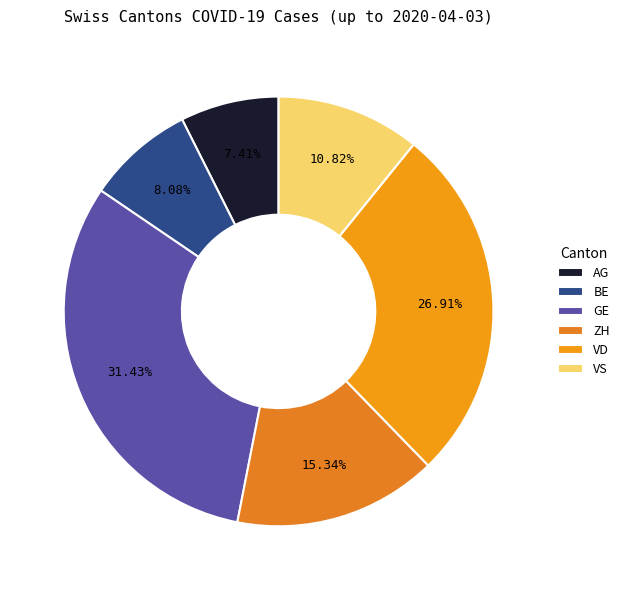

What is the largest slice in the pie chart?

GE